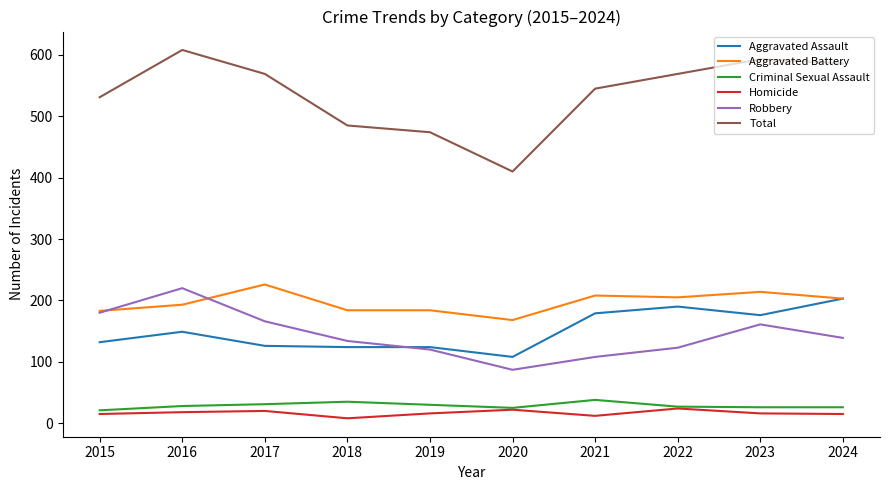

True or false: Aggravated Assault and Criminal Sexual Assault cross at least once.

False